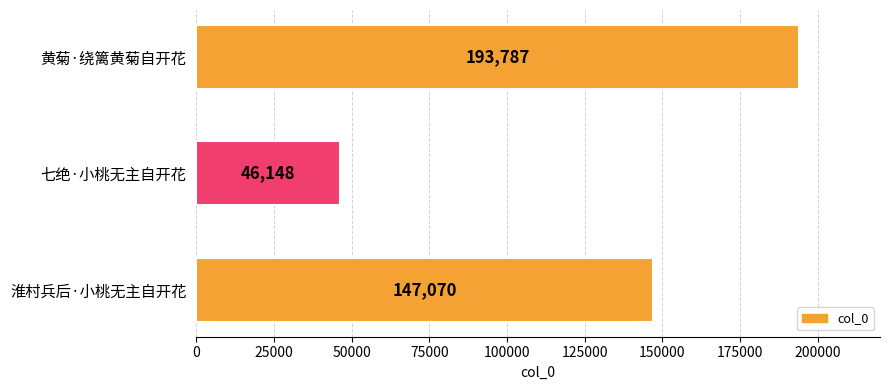

How many values are between 46148 and 193787?

3